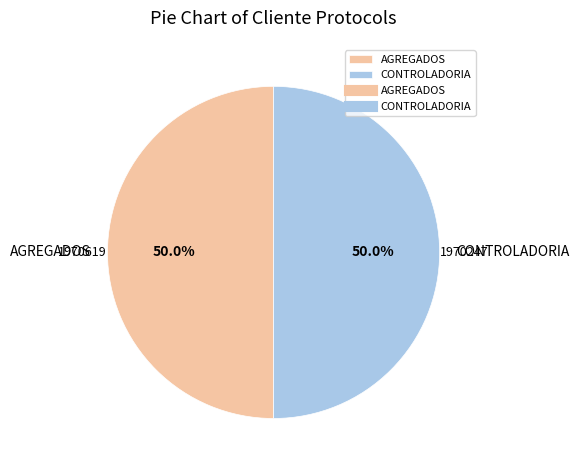

What portion of the pie excludes AGREGADOS?

50.0%